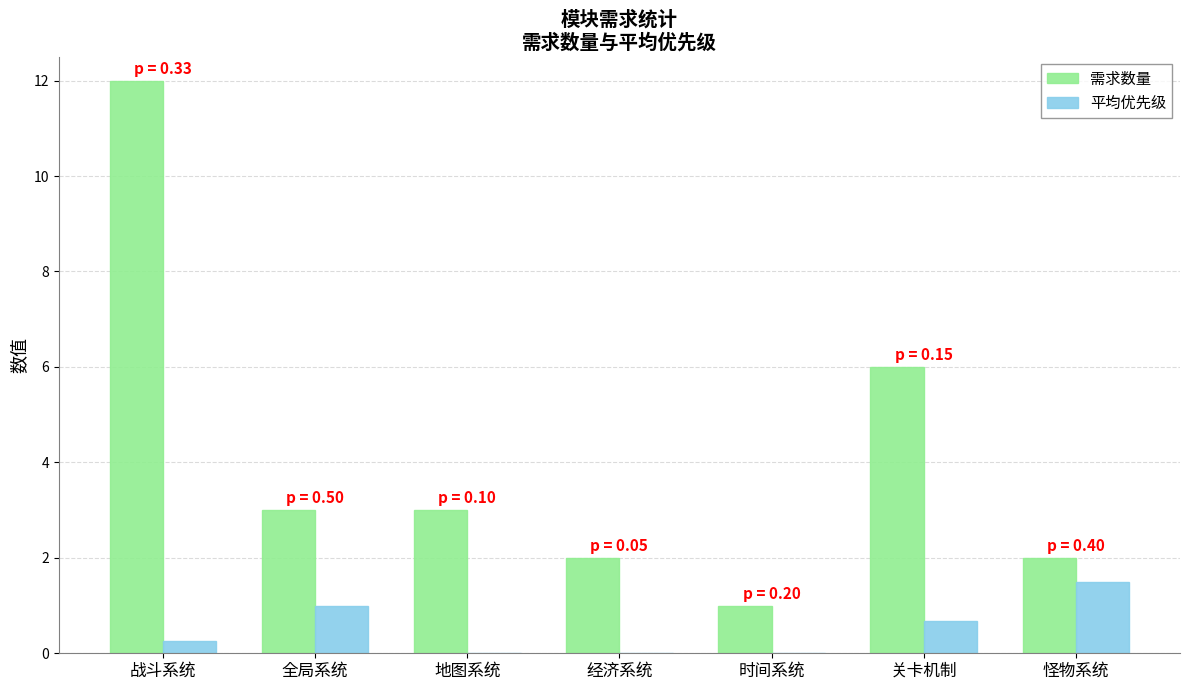

Which category has the highest value across all series?

战斗系统